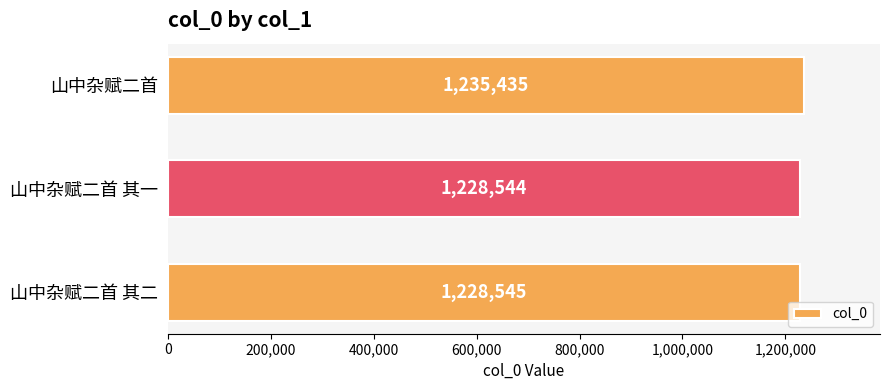

What is the average value?

1230841